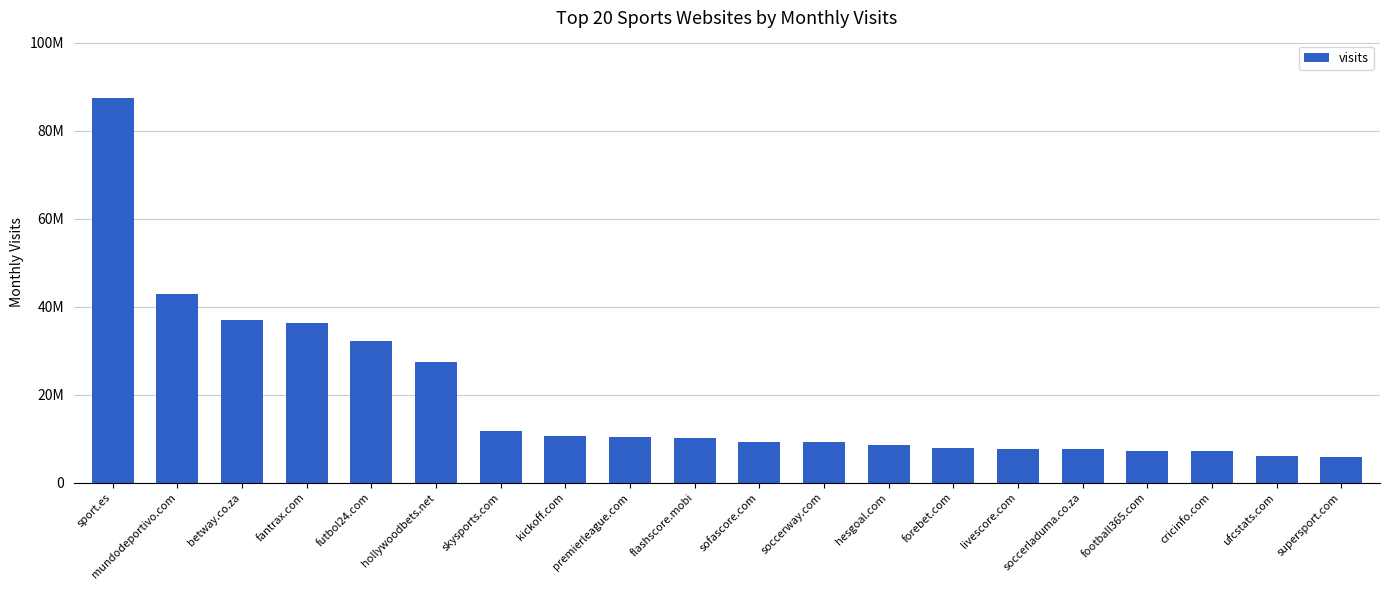

What position from the left is football365.com?

17